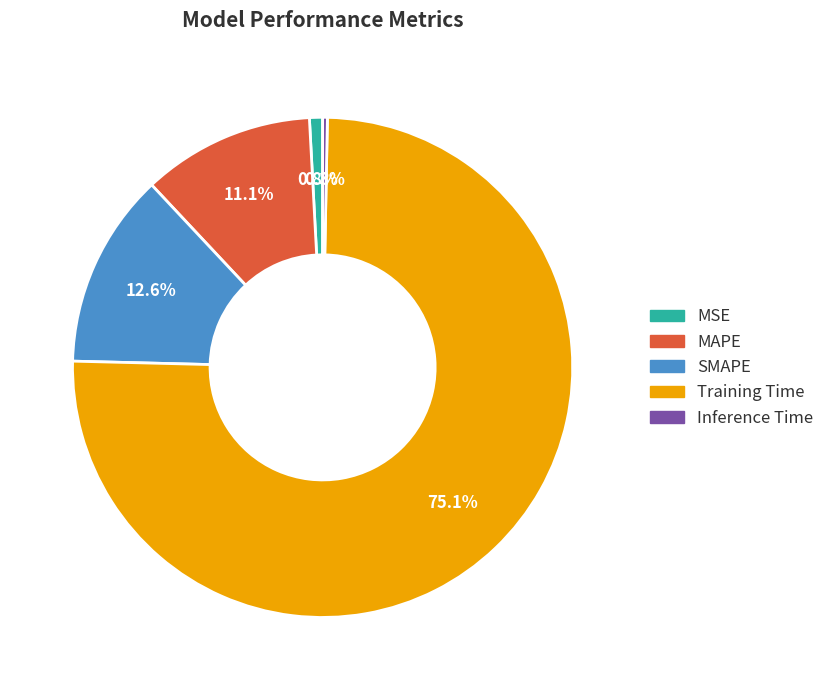

Is it true that MAPE is 11% of the pie?

True